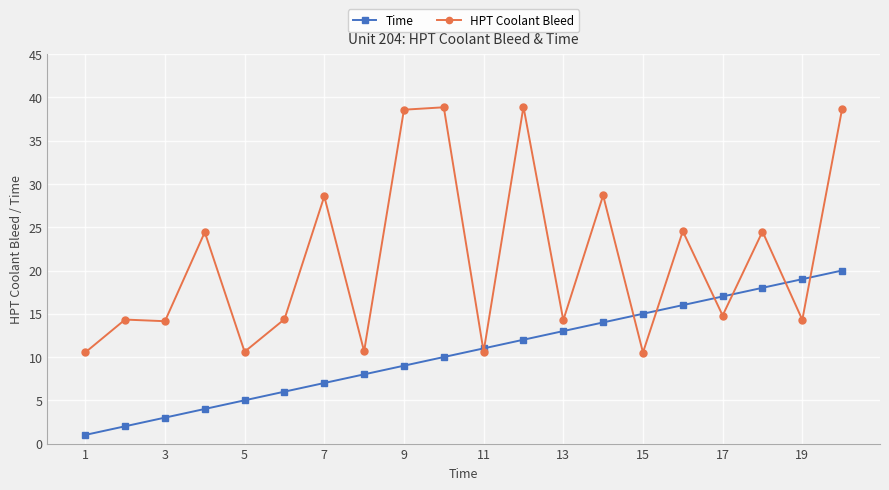

After their last crossing, which series has the higher values: HPT Coolant Bleed or Time?

HPT Coolant Bleed